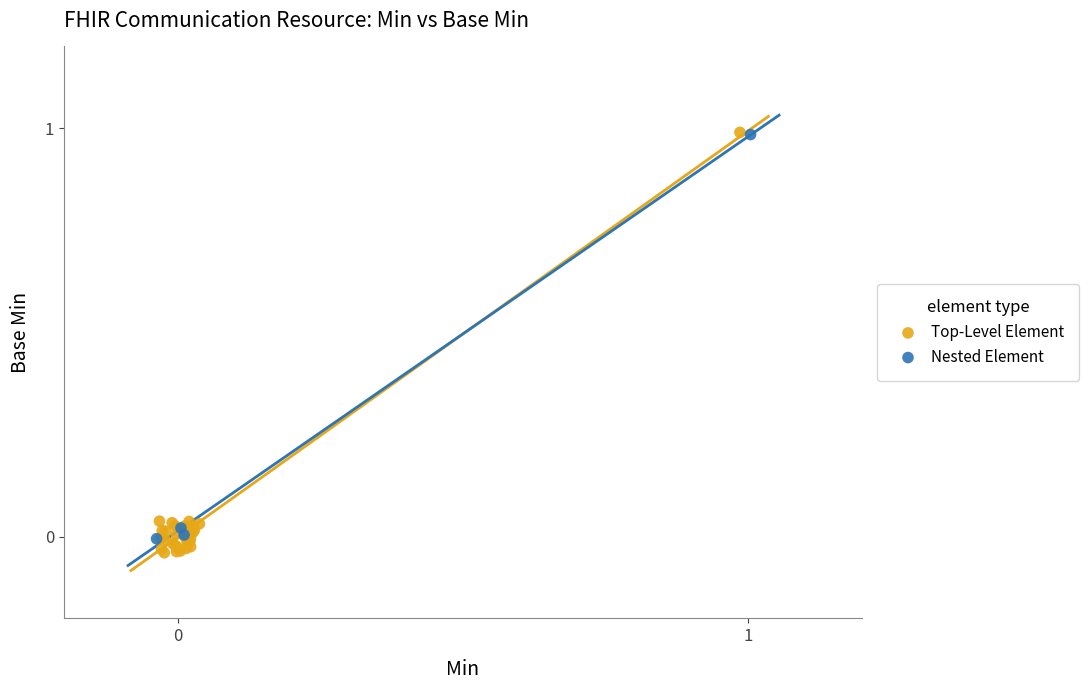

Which series contains the lowest Y value?

Top-Level Element